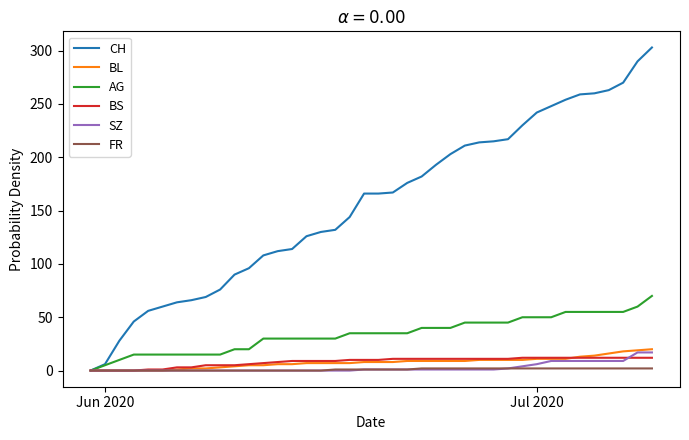

Which series has the largest range (max minus min)?

CH